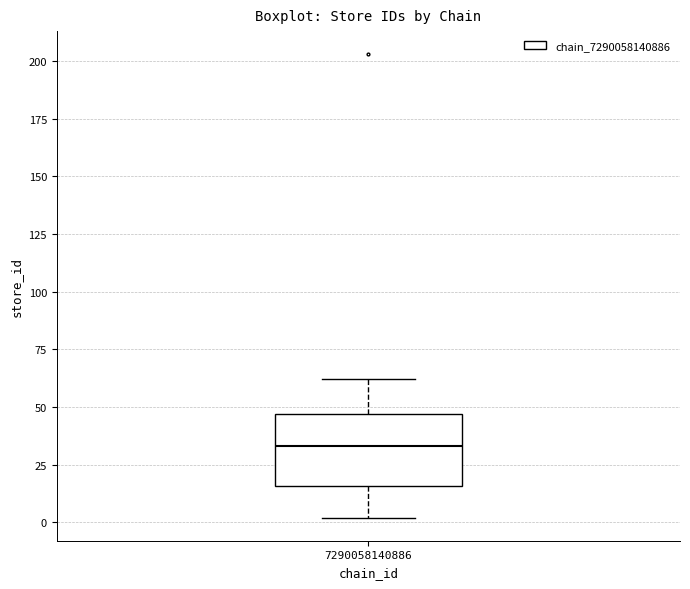

Transcribe this box plot: give where the median line is, the range the box spans, and where the two whiskers end, as read against the y-axis. The values are not printed on the chart, so give them approximately, as read against the axis.

median 35, box 15 to 45, whiskers 0 to 60